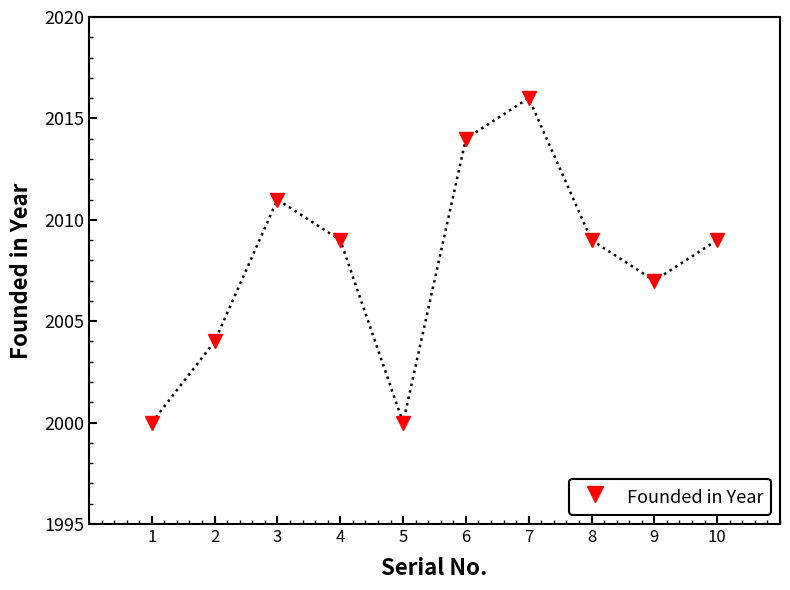

Which label corresponds to the largest value in the chart?

7